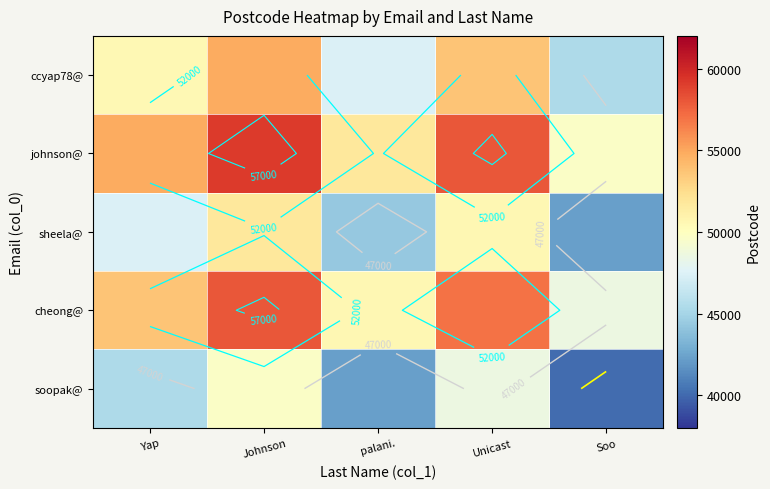

Between palani. and Soo, which is larger?

palani.